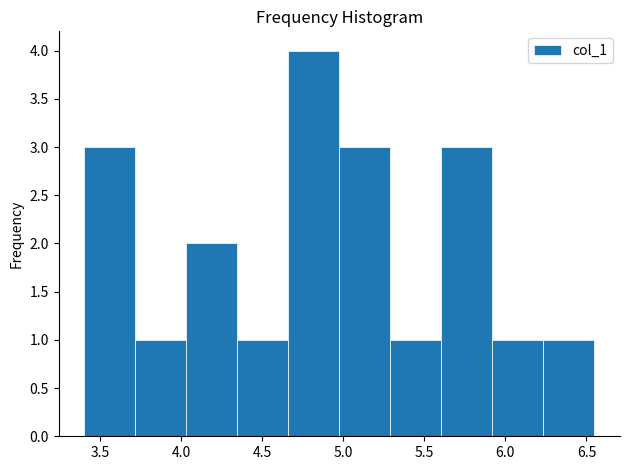

What is the height of the bar covering 4.05 to 4.35 on the x-axis? Neither the bar edges nor the heights are printed on the chart, so give them approximately, as read against the axes.

2